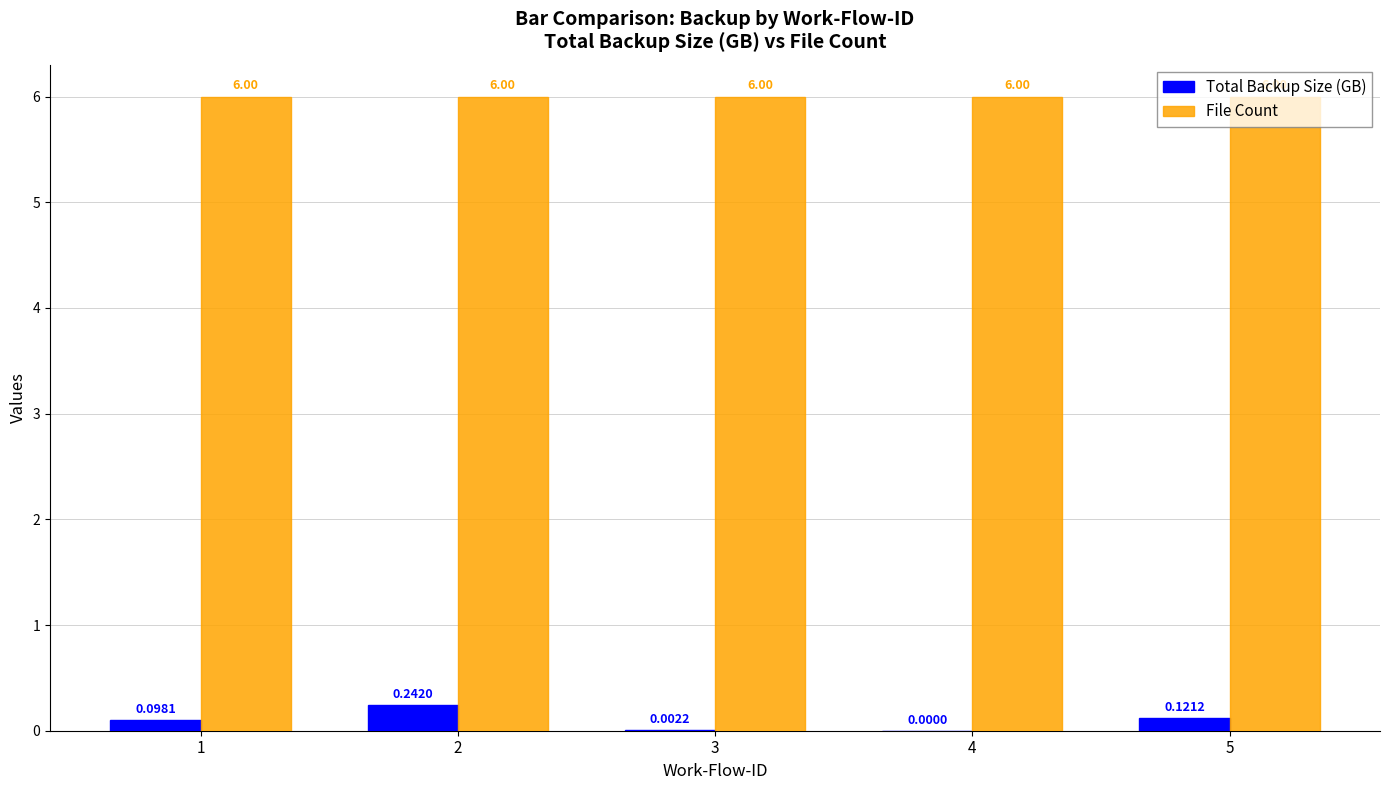

What are all the series names shown in the legend?

Total Backup Size (GB), File Count